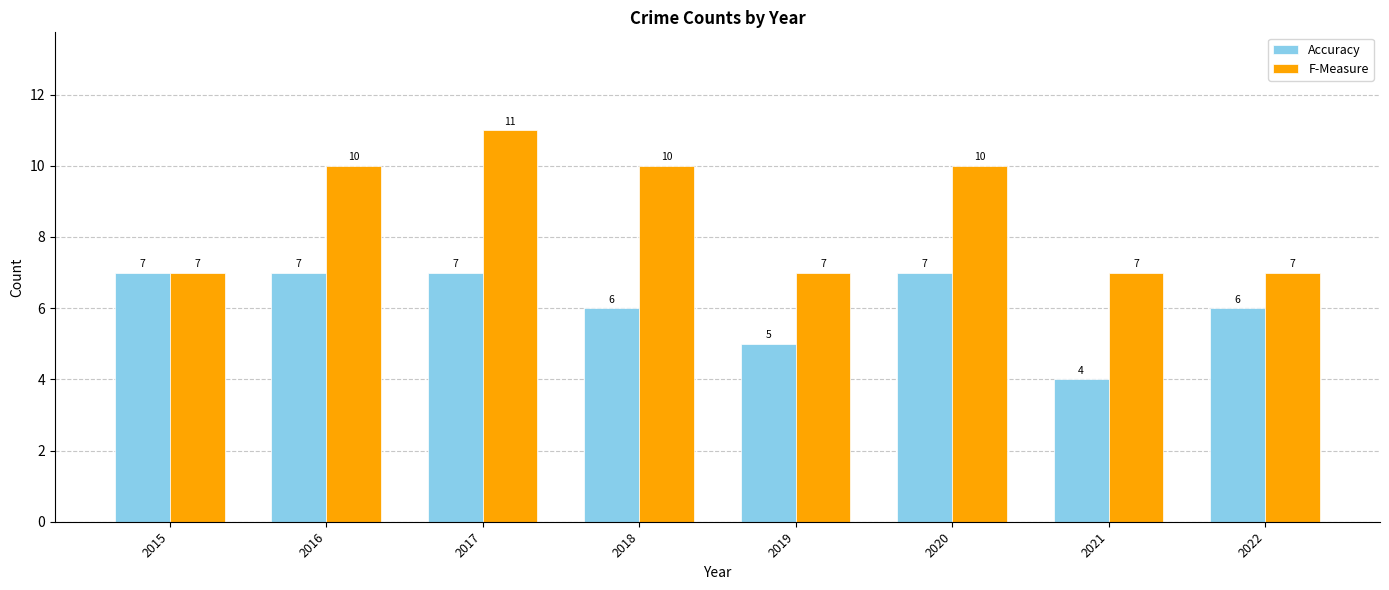

What is the sum of all Accuracy values?

49